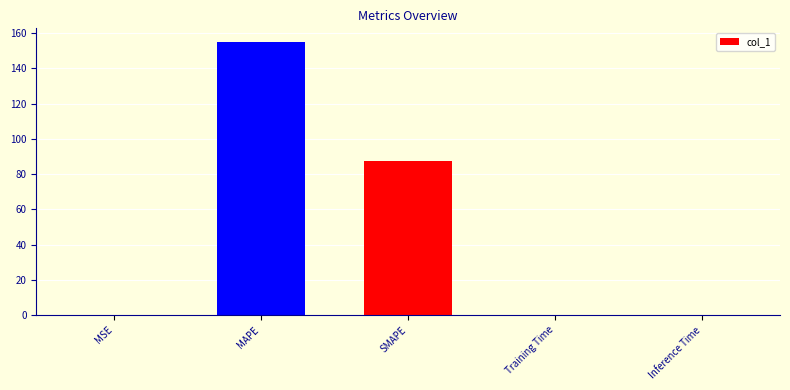

Is it true that the value at SMAPE is 128.8?

False